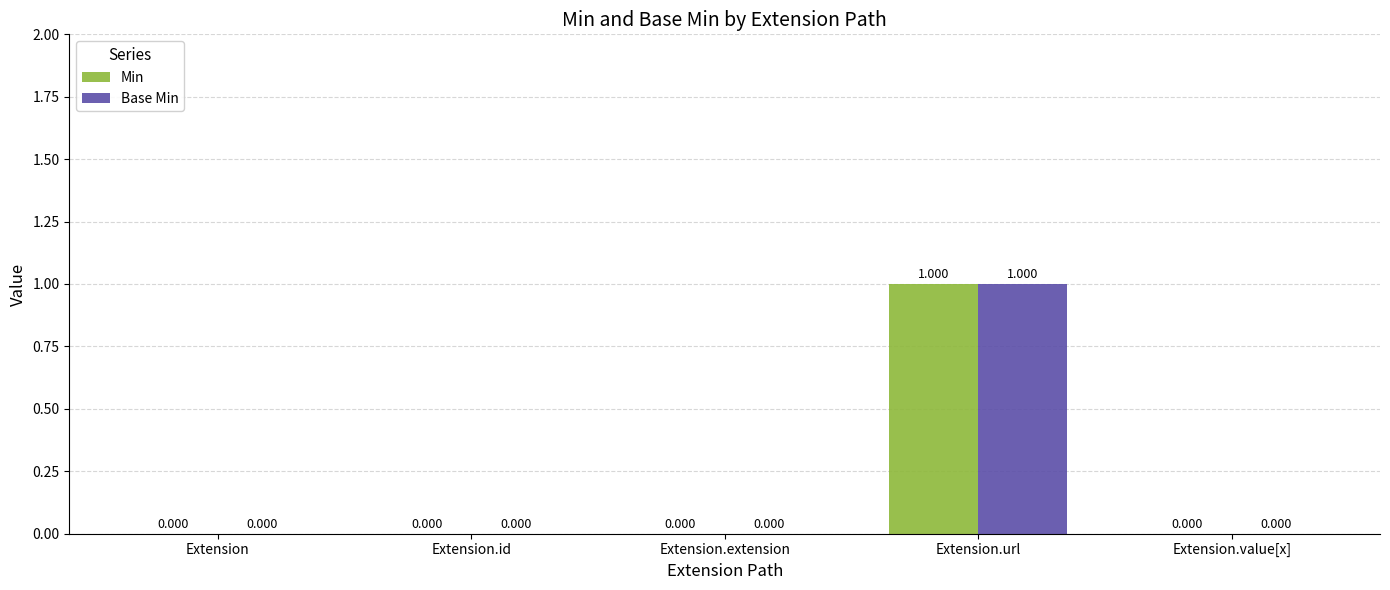

Is the value of Base Min at Extension.extension greater than the value of Min at Extension.url?

No